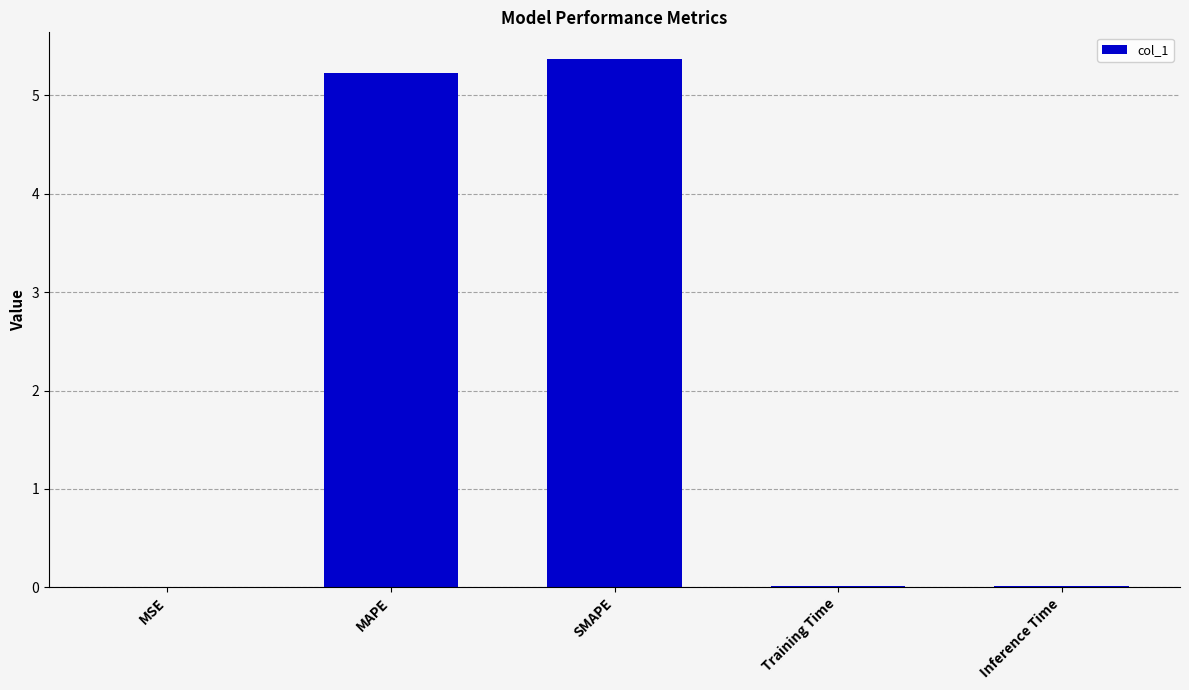

Between MSE and MAPE, which is larger?

MAPE